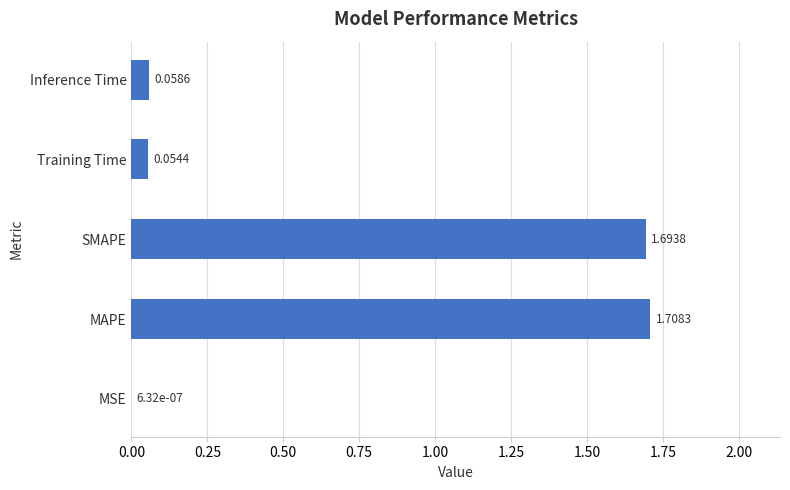

What is the maximum value shown in the chart?

1.7